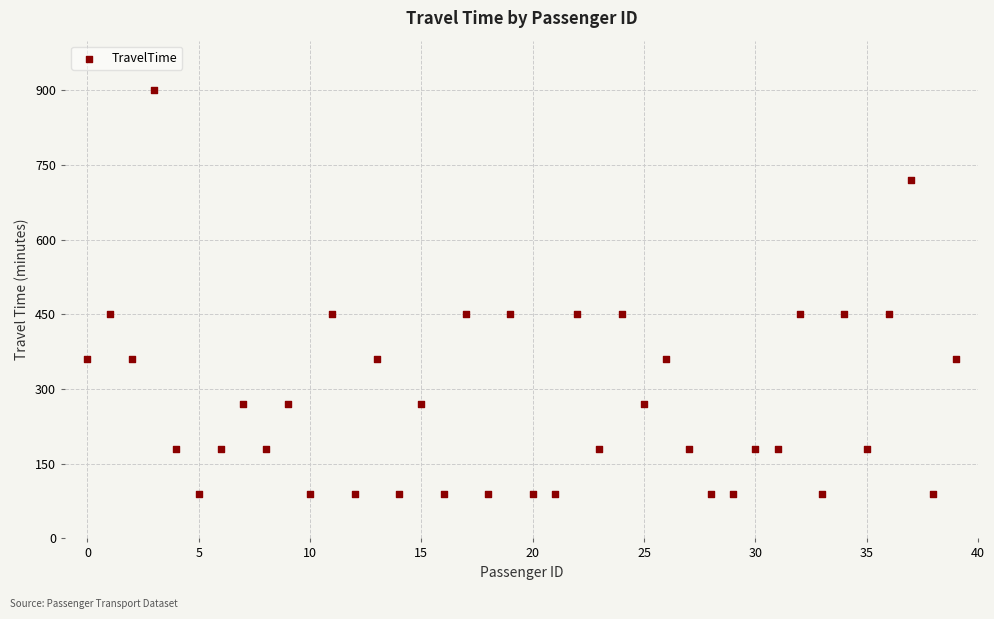

What is the range of Y values (max minus min)?

810